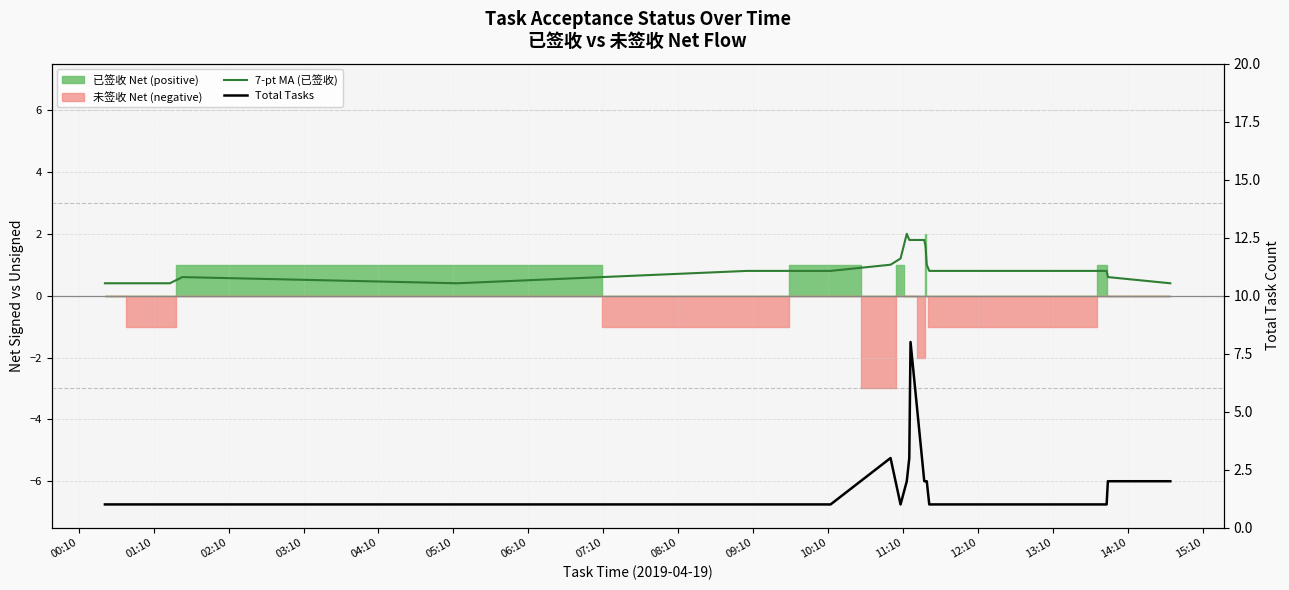

What is the difference between the maximum and minimum values in the 7-pt MA (已签收) series?

1.6